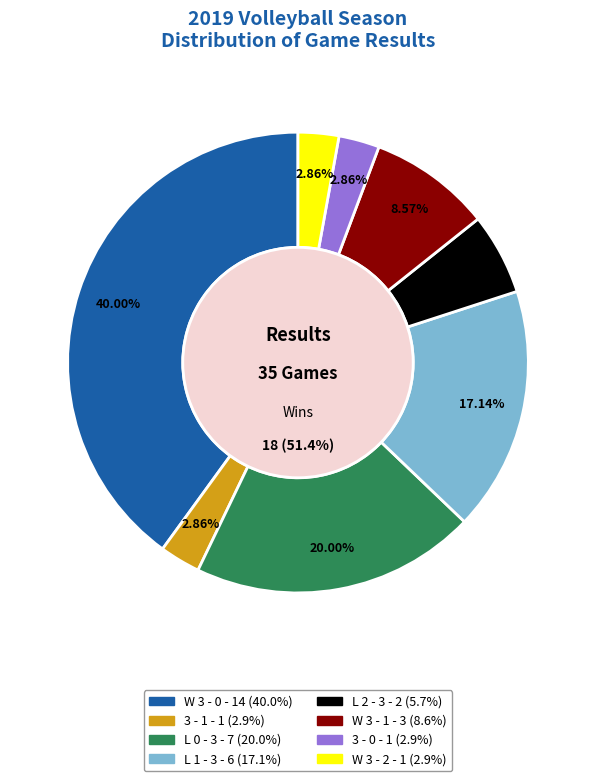

How much of the chart is everything except 3 - 1?

100.0%